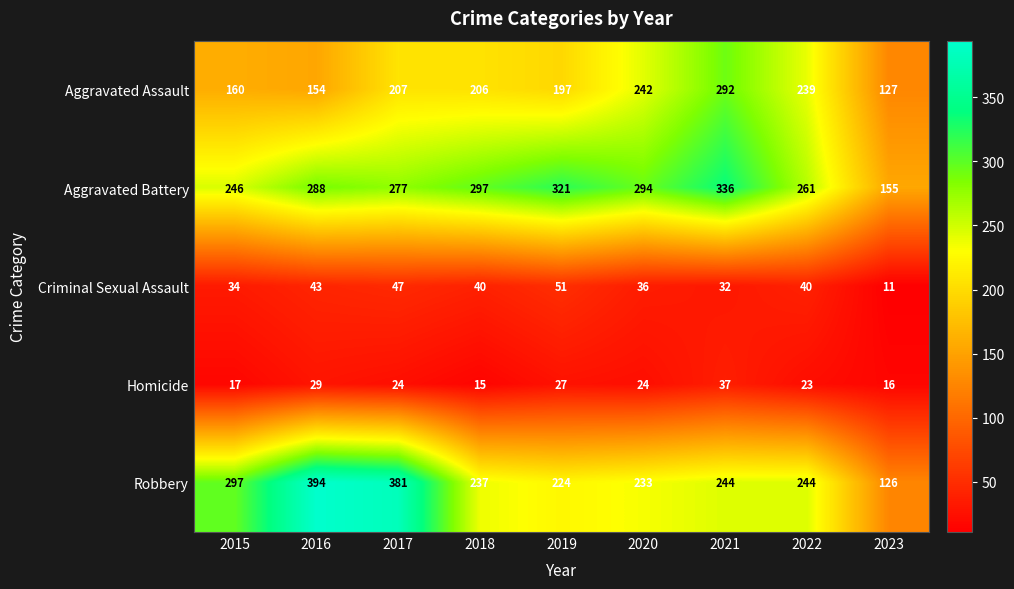

What is the difference between the maximum and minimum values in the Homicide series?

22